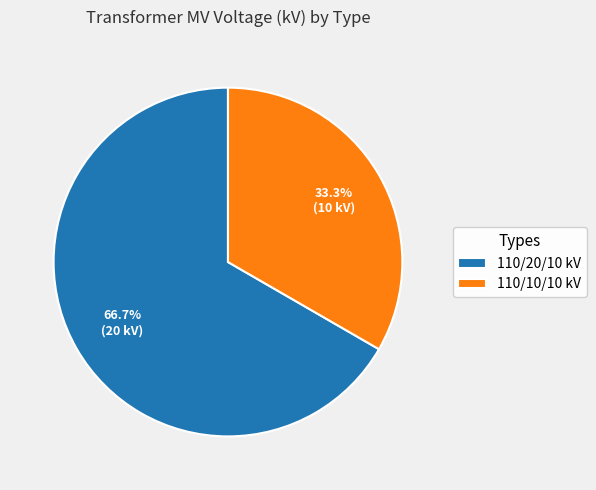

Rank the categories by value from highest to lowest.

110/20/10 kV, 110/10/10 kV